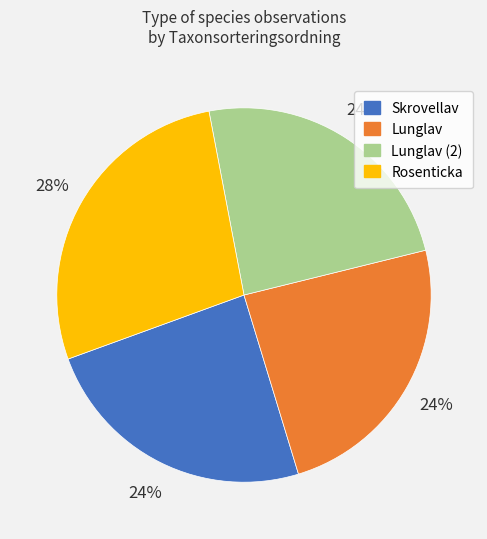

Count the number of slices in the pie.

4